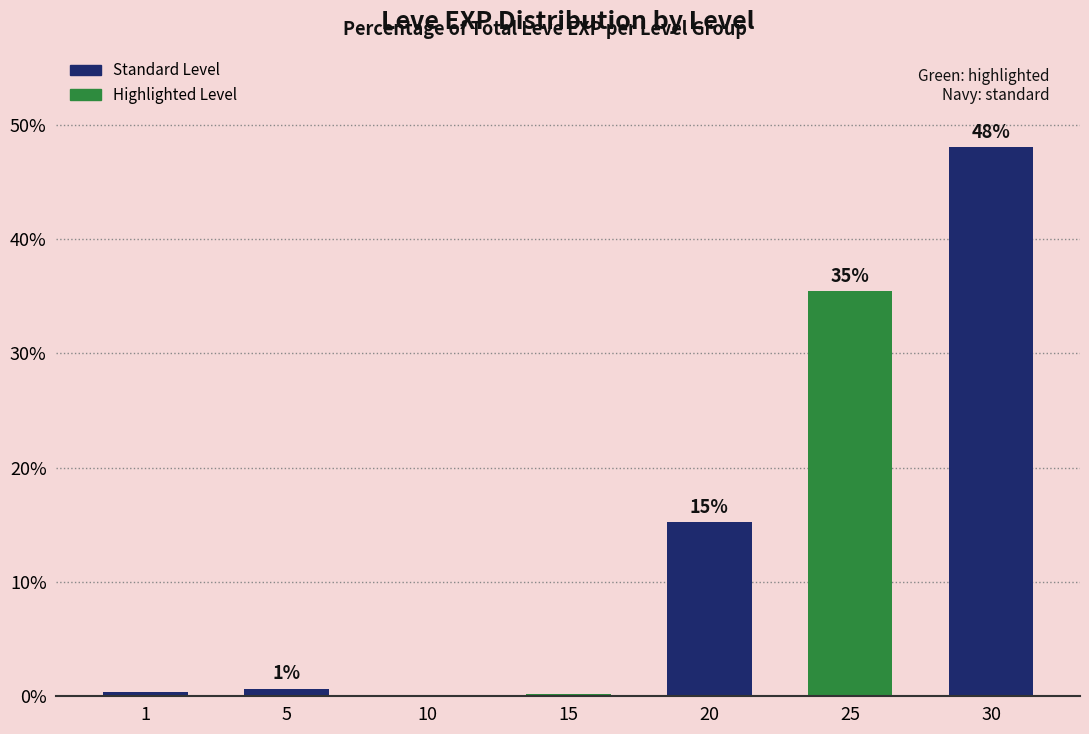

The value at 10 is 0.1. True or false?

False